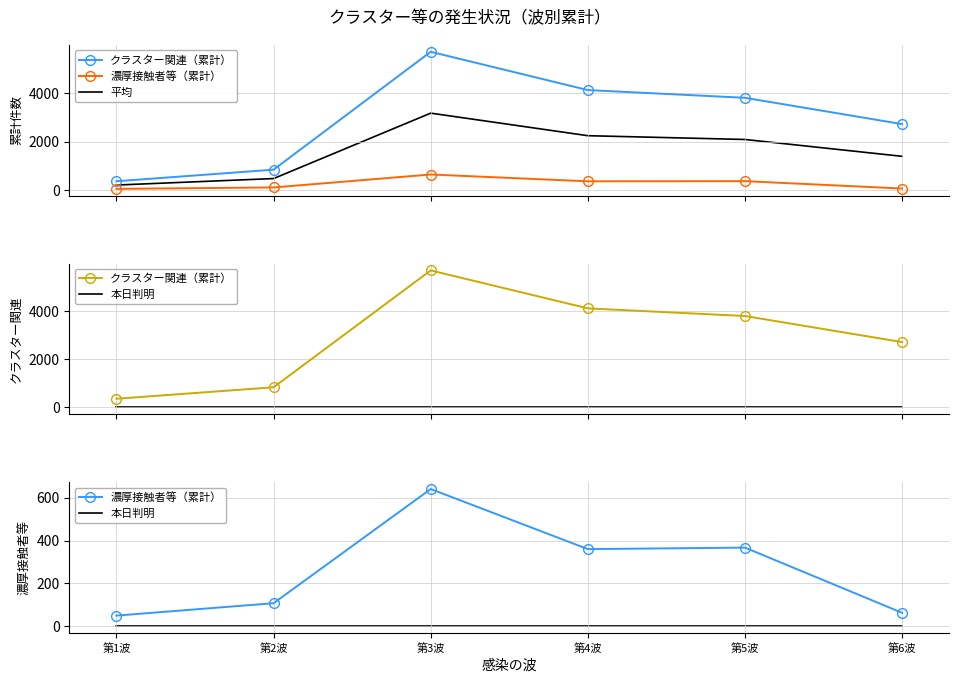

What is the label of the 1st point from the right?

第6波